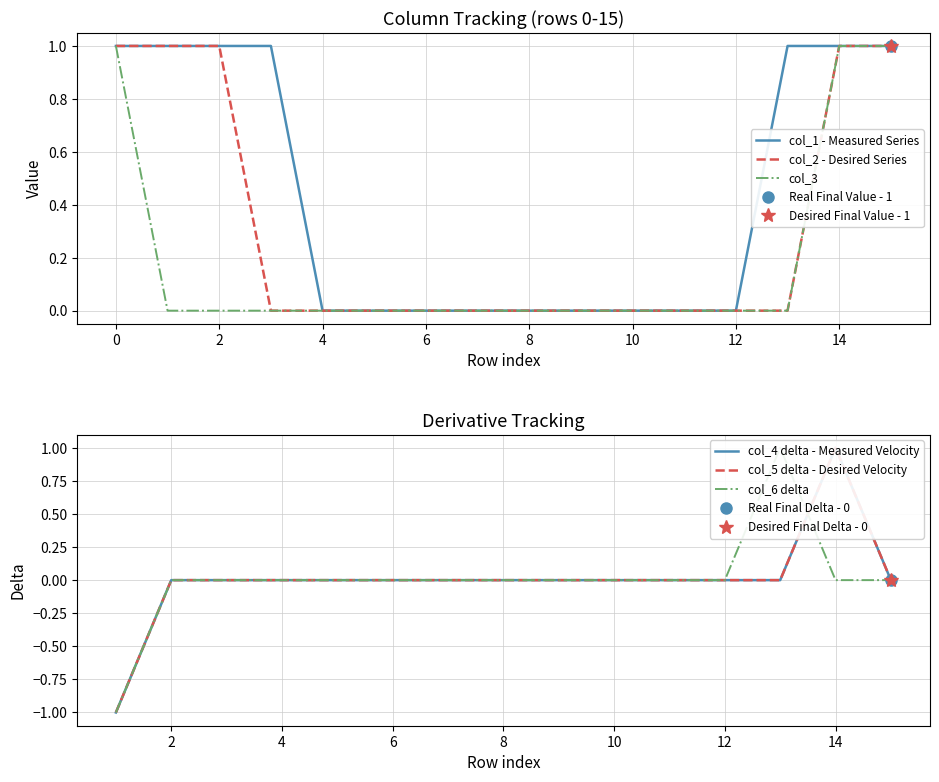

Is it true that col_1 - Measured Series equals 0 at 0?

False